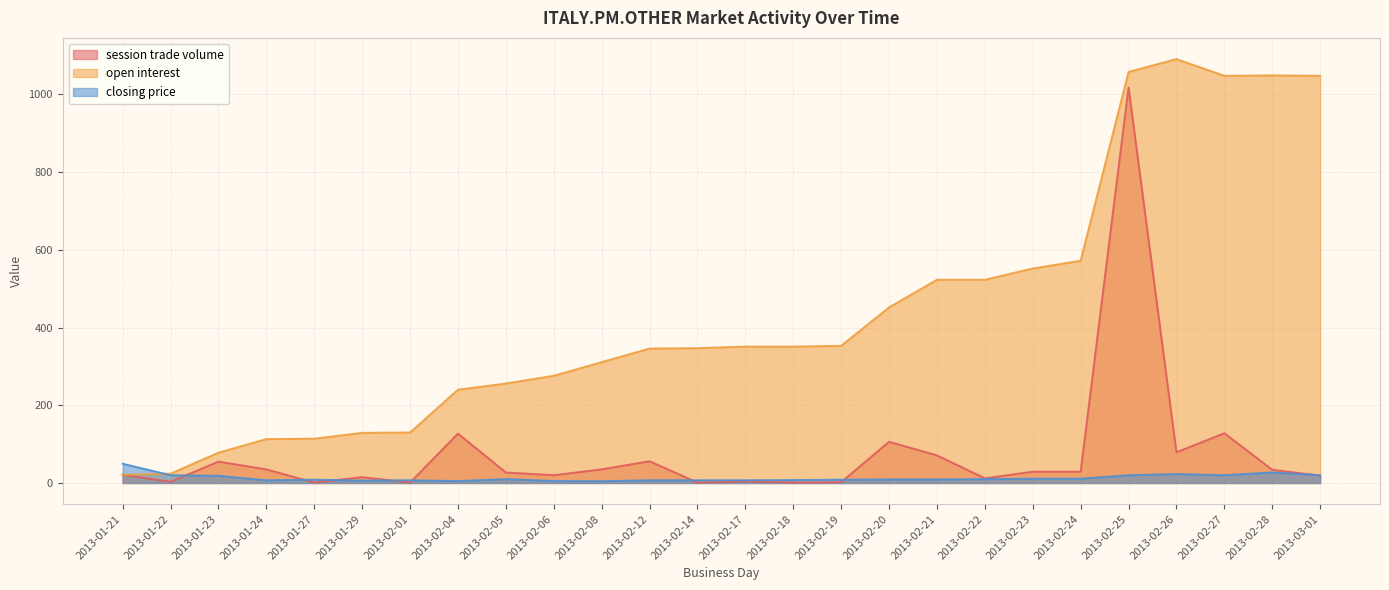

What is the difference between the maximum and minimum values in the closing price series?

45.0